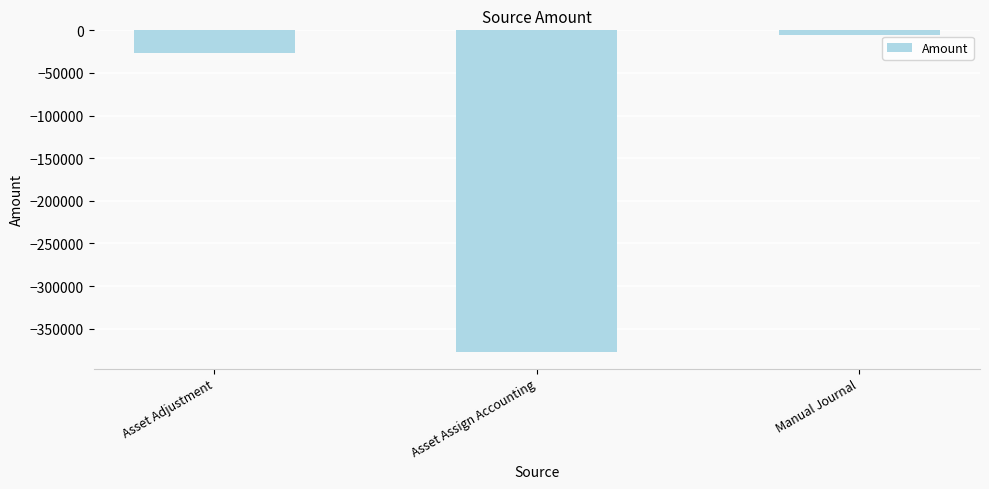

Reading left to right, list all the values displayed in this chart.

-26988.0	-377879.7	-5876.6